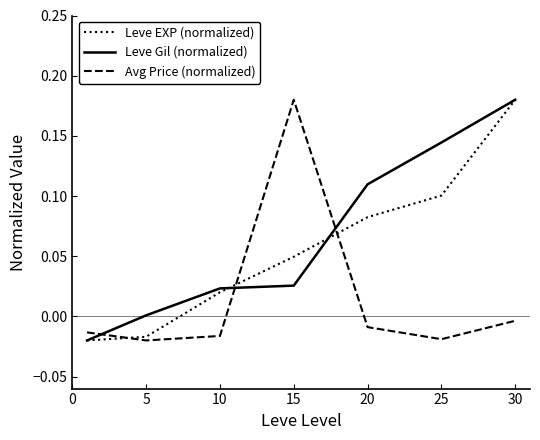

True or false: Avg Price (normalized) and Leve Gil (normalized) cross at least once.

True